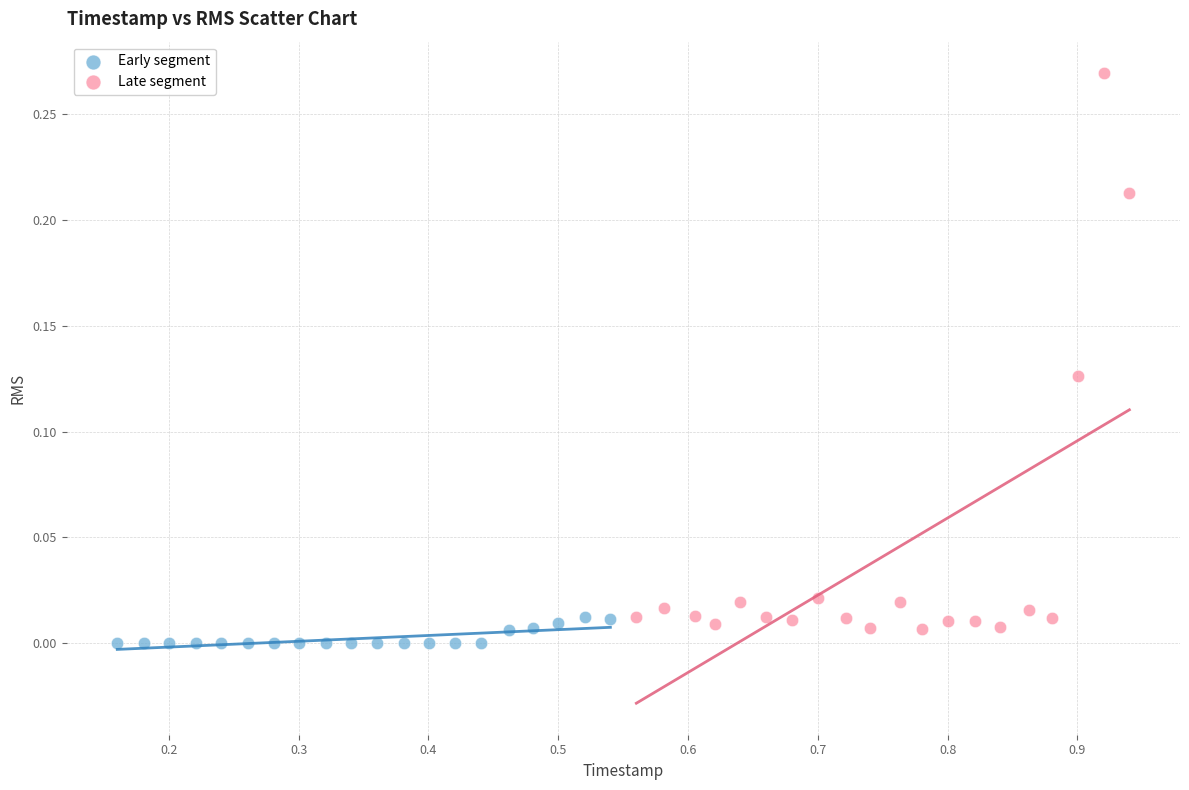

Which series contains the lowest Y value?

Early segment